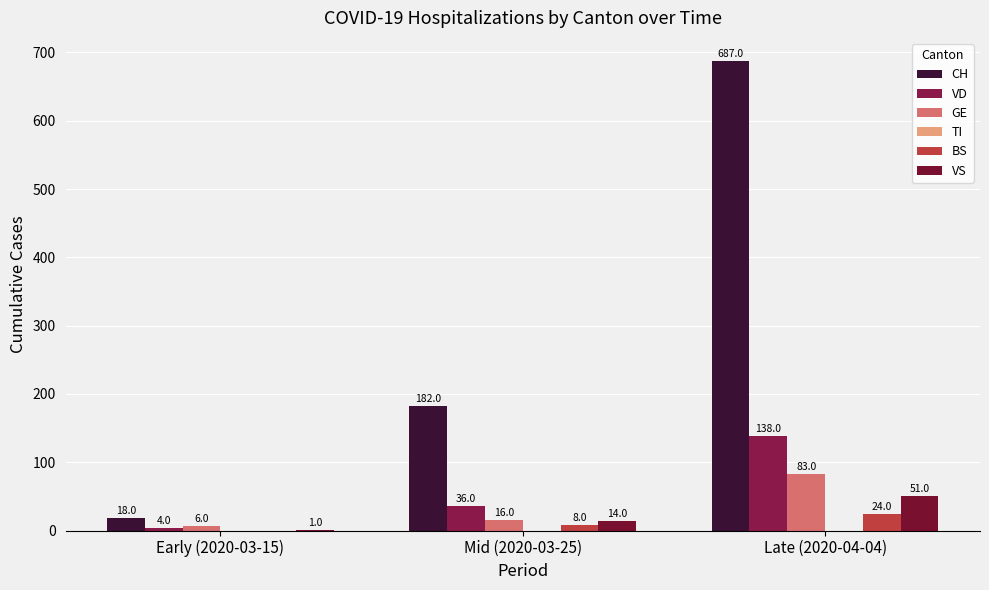

Are the bars grouped side by side (vs. stacked)?

Yes